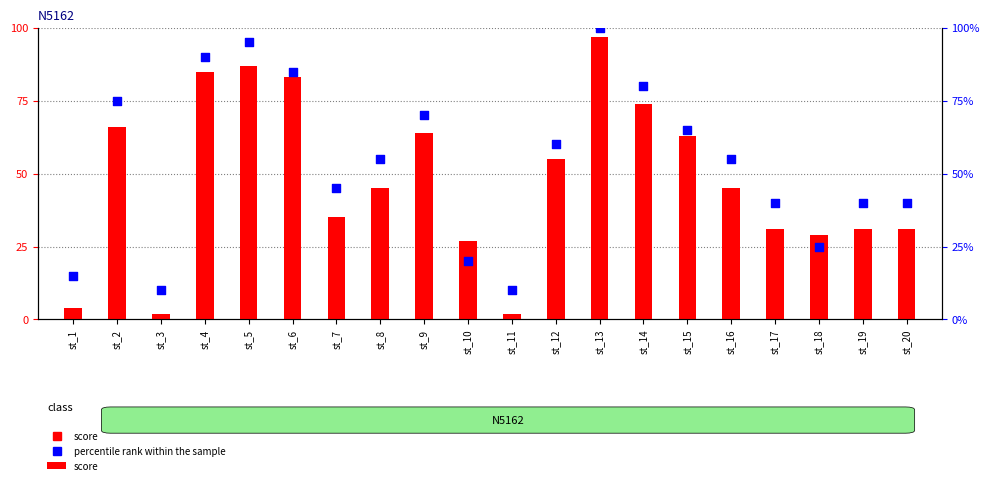

At how many categories does at least one series exceed 94?

2